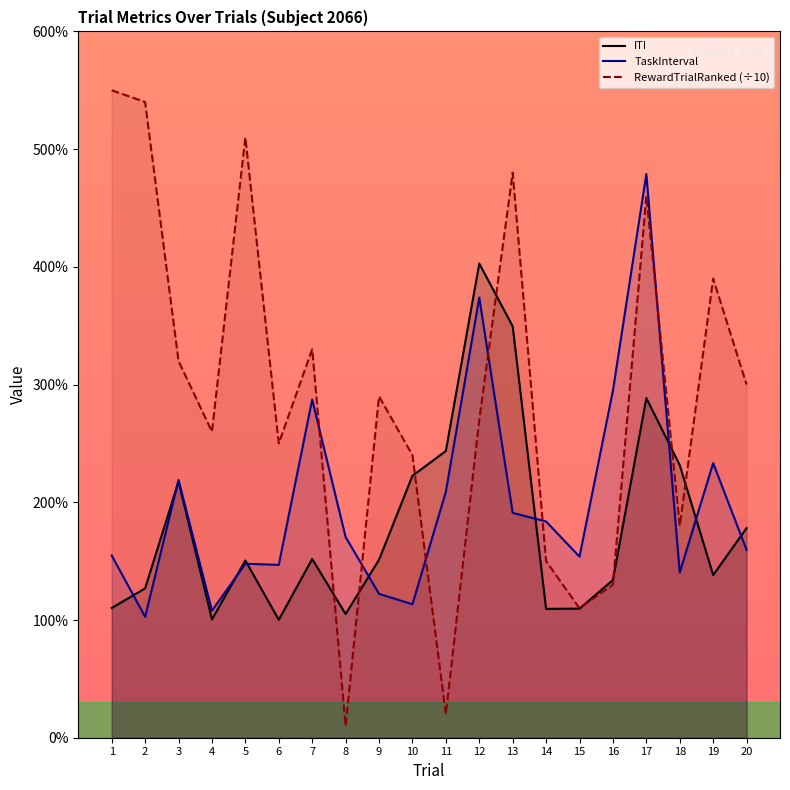

Does the chart display data point markers on the line(s)?

No